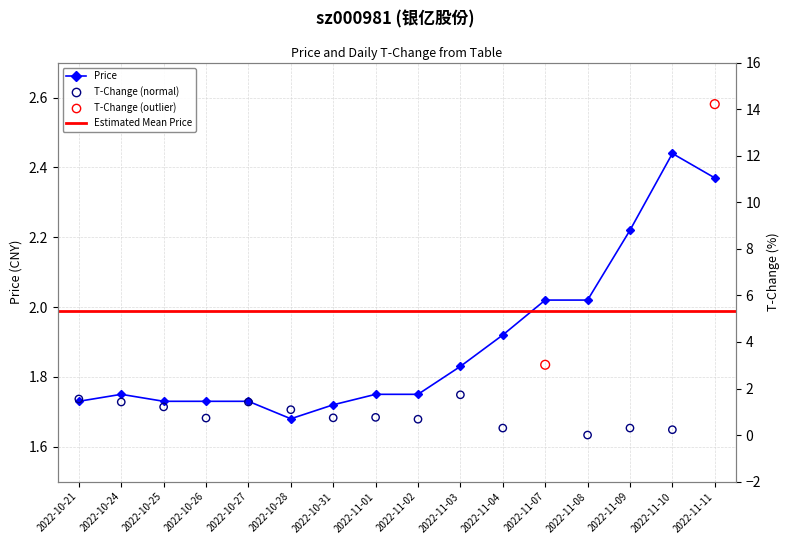

At which category is the sum across all series the highest?

2022-11-11